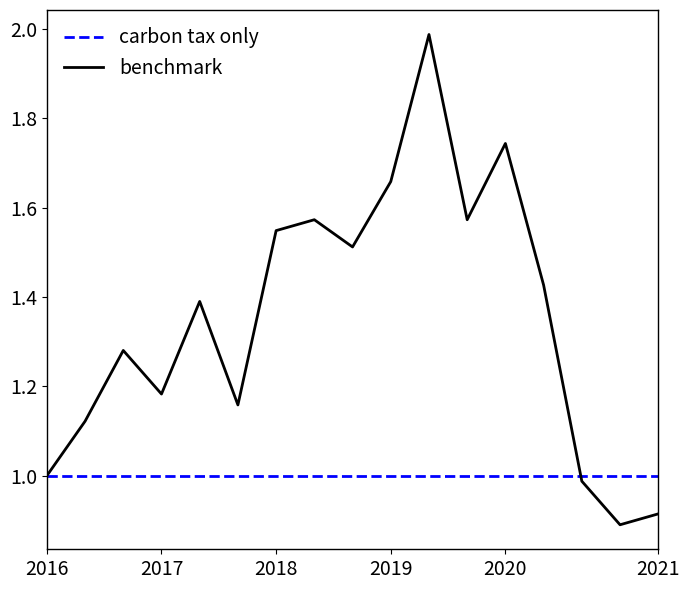

Which series has the largest total across all categories?

benchmark